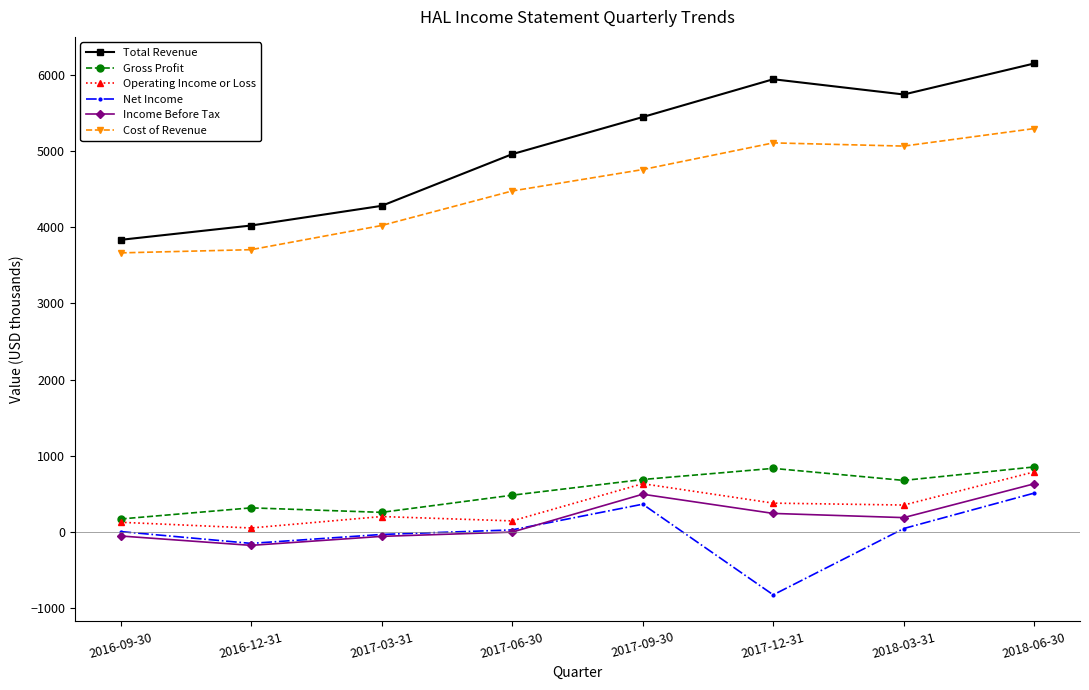

What is the label of the 4th point from the left?

2017-06-30